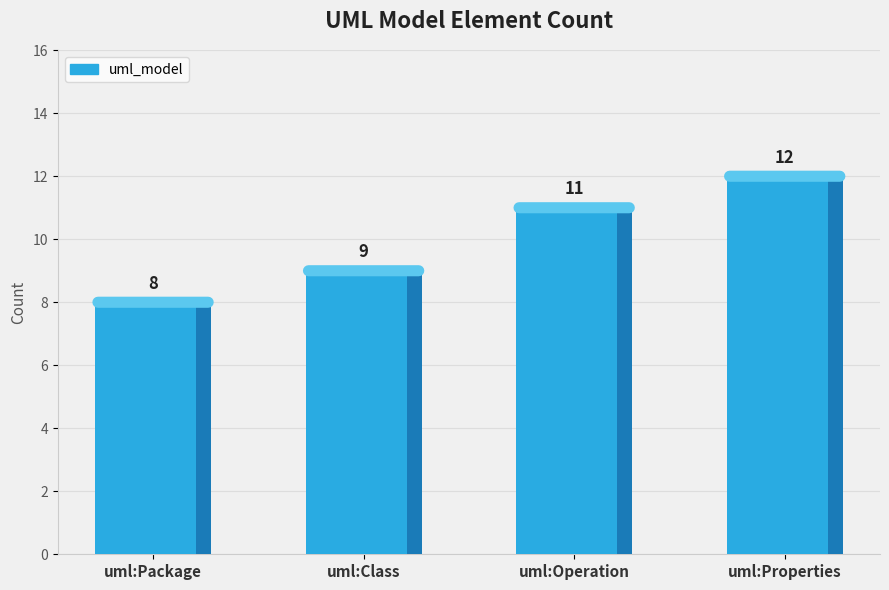

How many data points are less than 11?

2